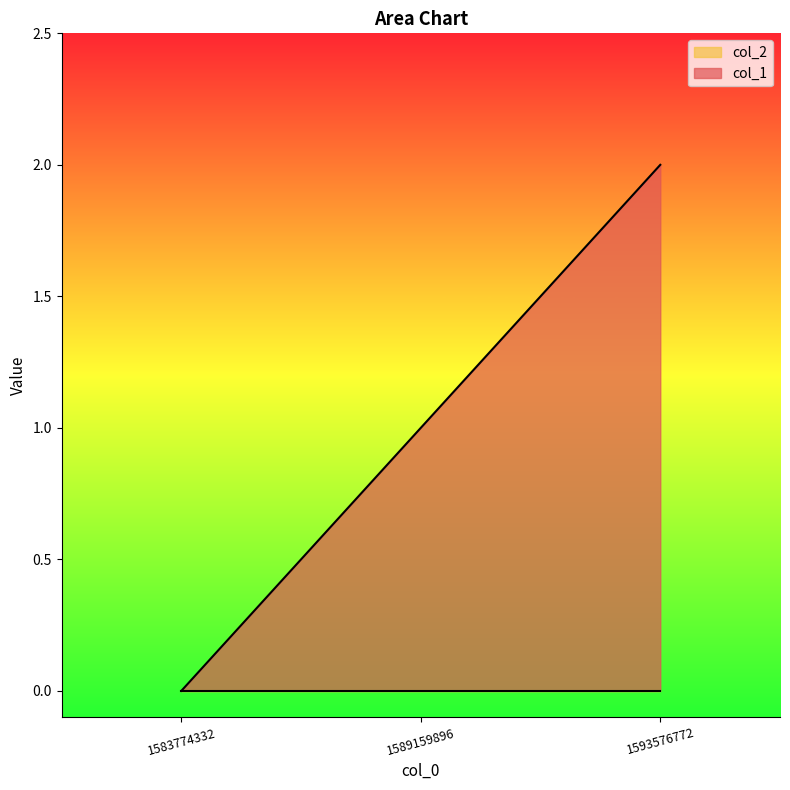

Reading left to right, extract all data points from this chart.

1583774332=0	1589159896=1	1593576772=2